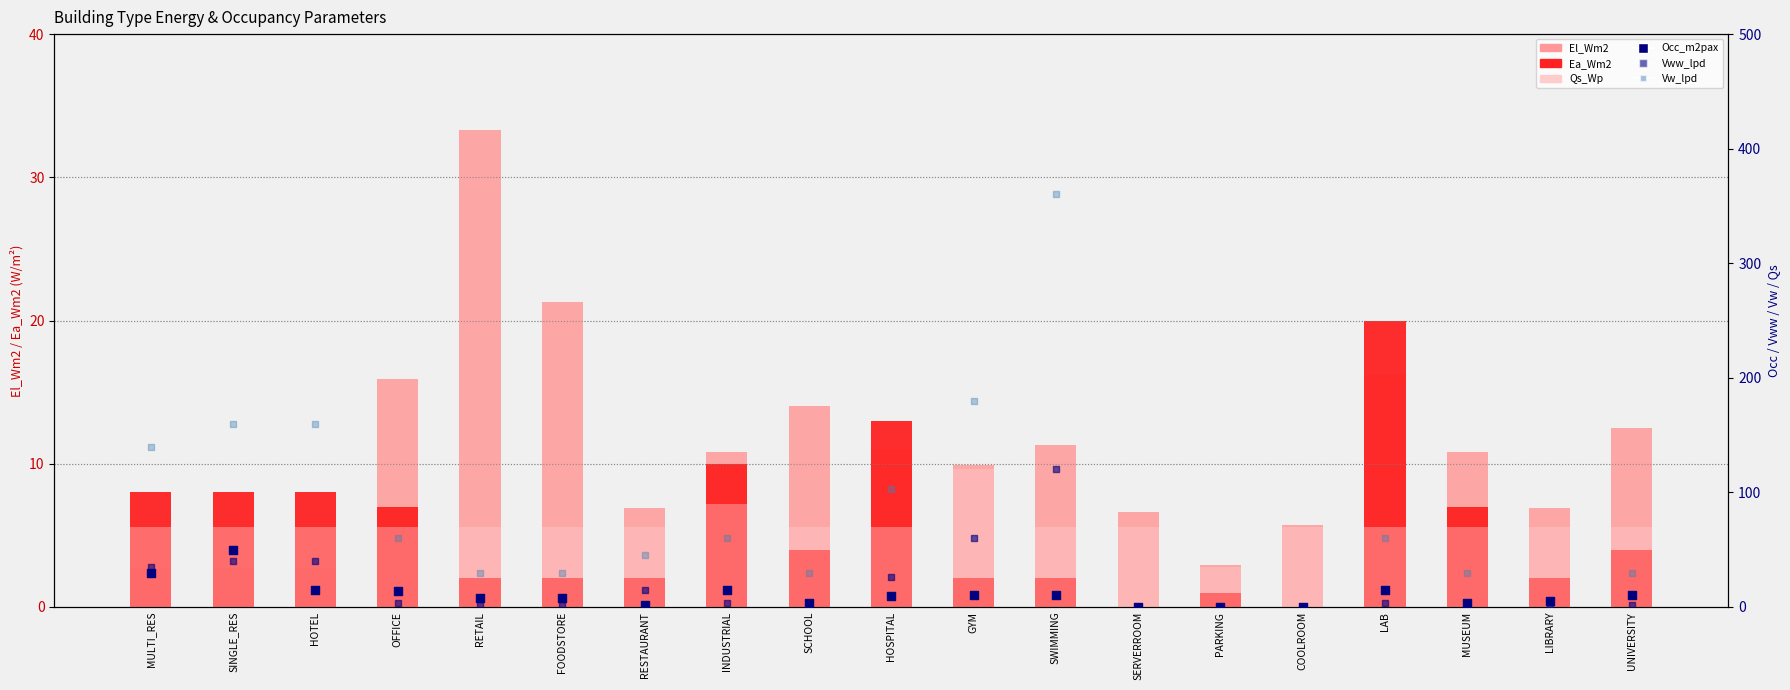

Which series has the largest Y range (max minus min)?

Vw_lpd